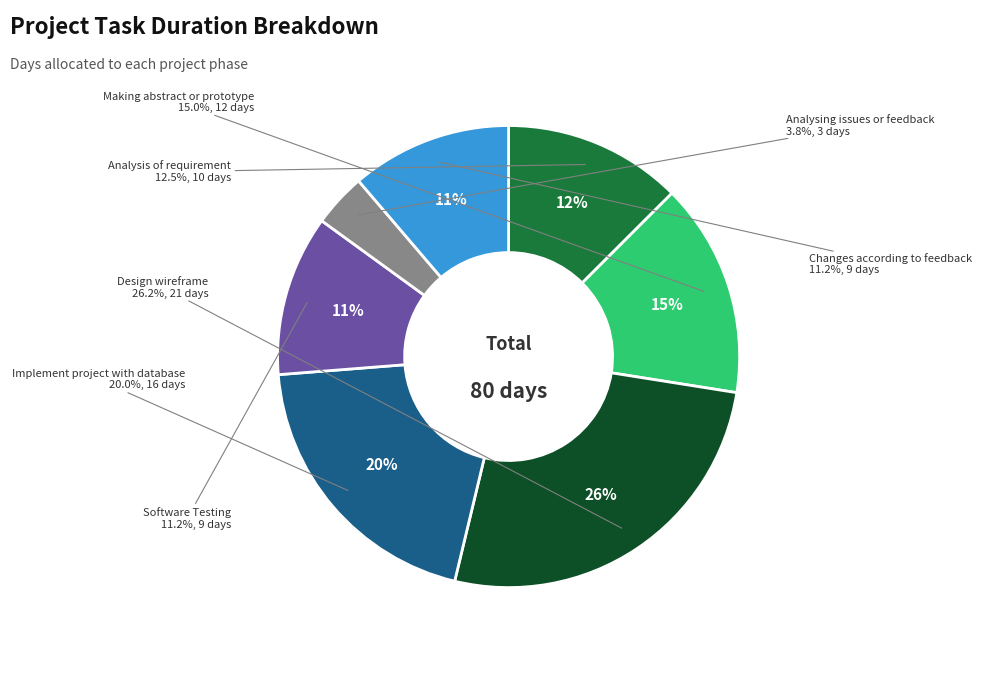

To the nearest percent, what is the difference between the Implement project with database and Analysing issues or feedback slice percentages?

16%